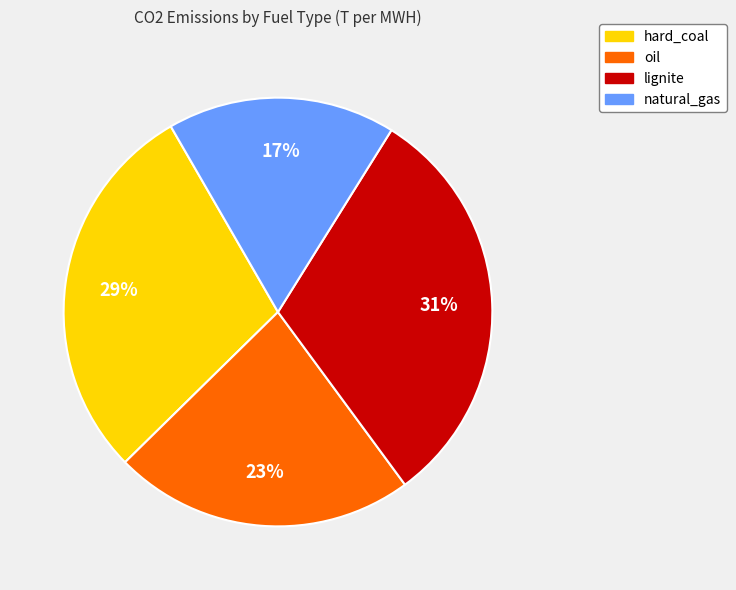

To the nearest percent, what is the average slice percentage?

25%